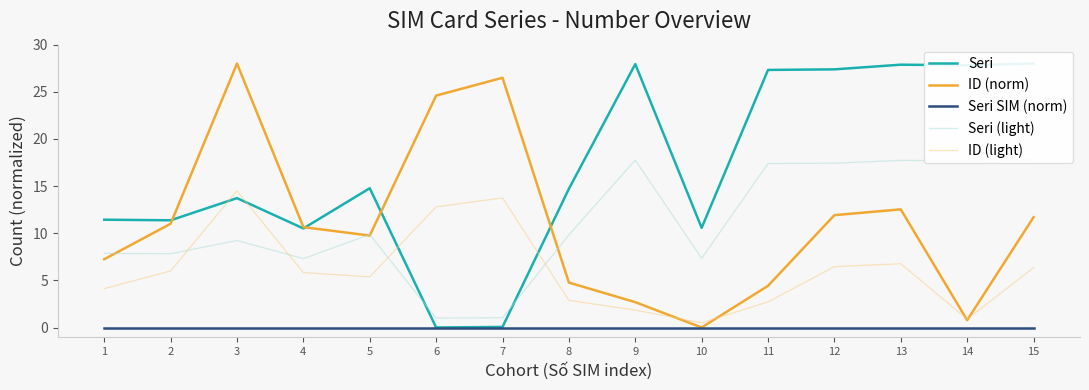

Count the number of categories in the chart.

15